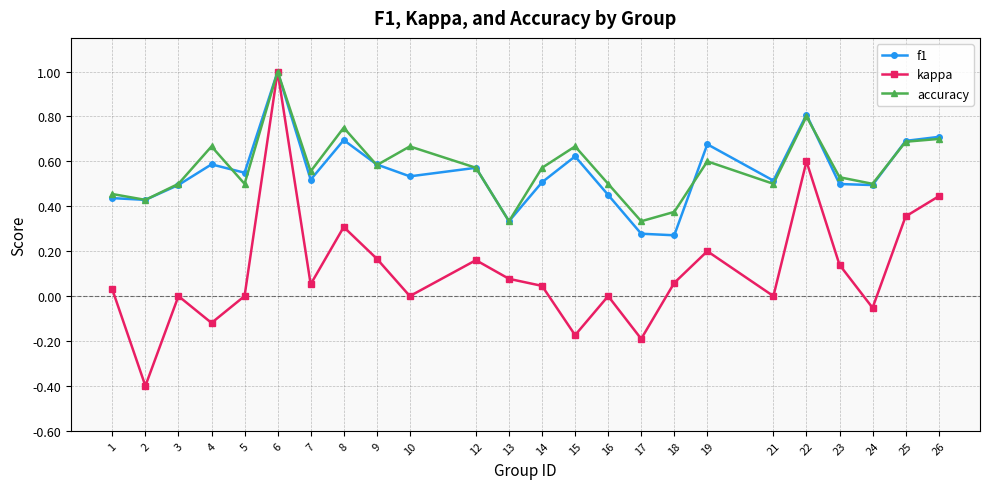

Which series has the widest spread of values?

kappa